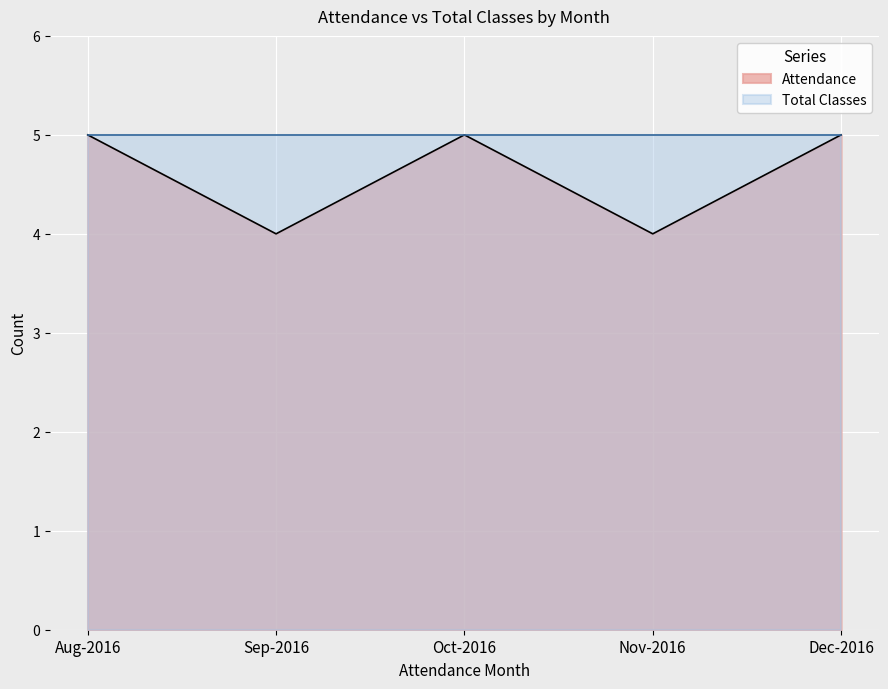

What is the value of the 5th point from the left?

5